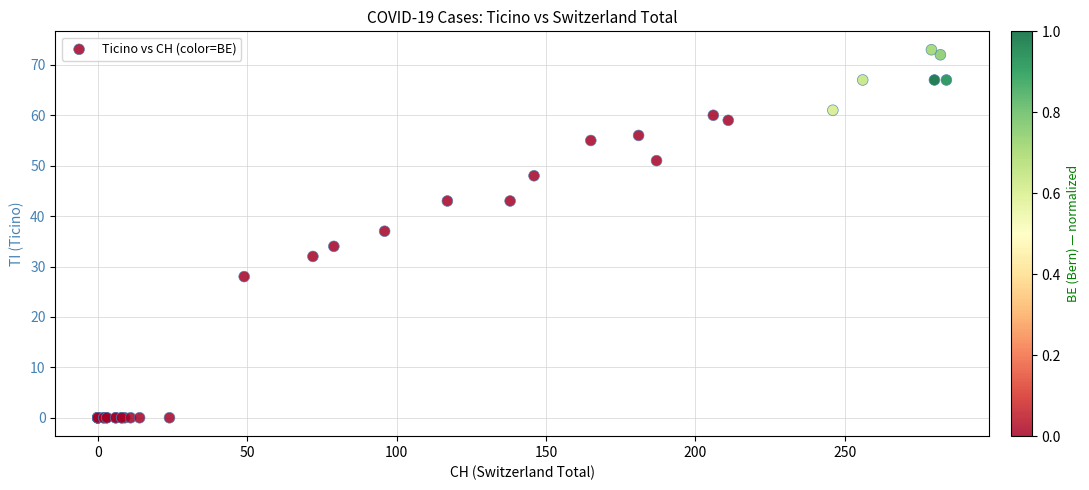

What Y value in the scatter plot is closest to 36?

37